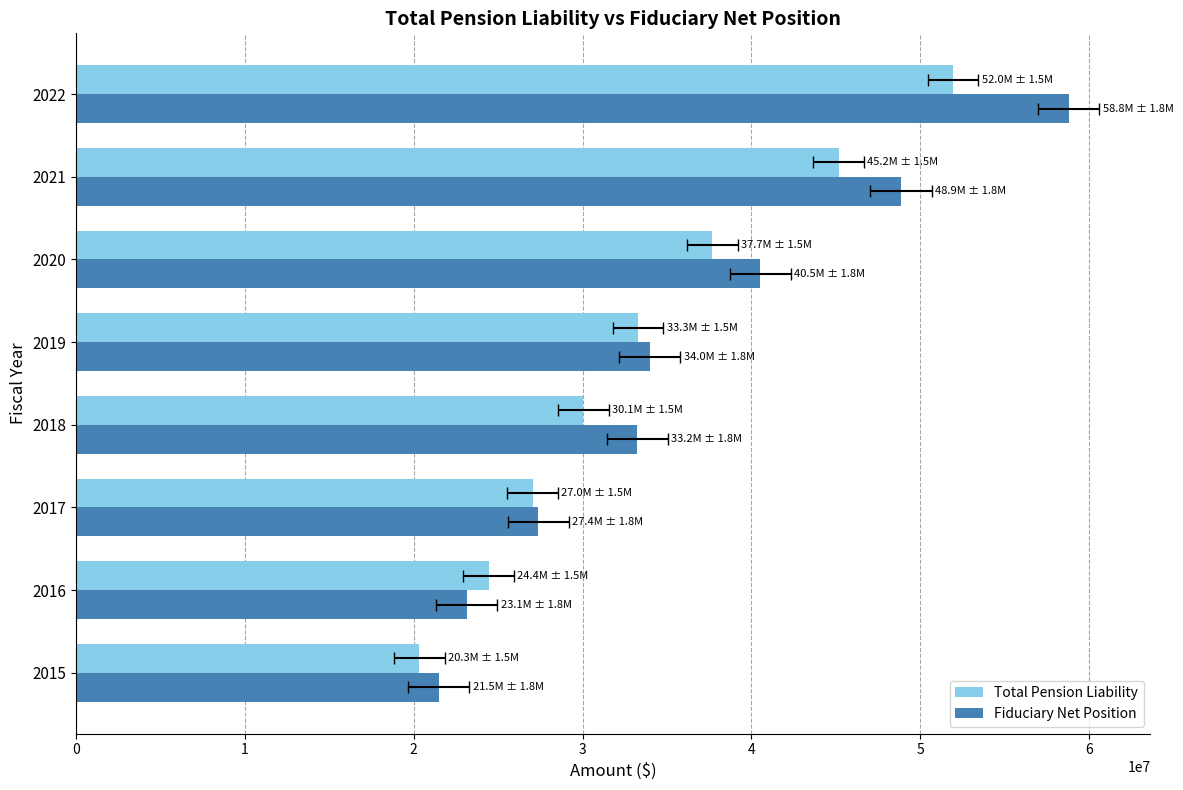

What is the sum of the Total Pension Liability values at 2019 and 2018?

63345289